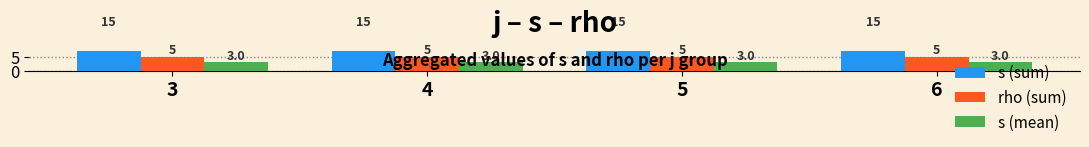

Reading left to right, what are all the values shown in this chart?

s (sum): 15	15	15	15
rho (sum): 5	5	5	5
s (mean): 3	3	3	3